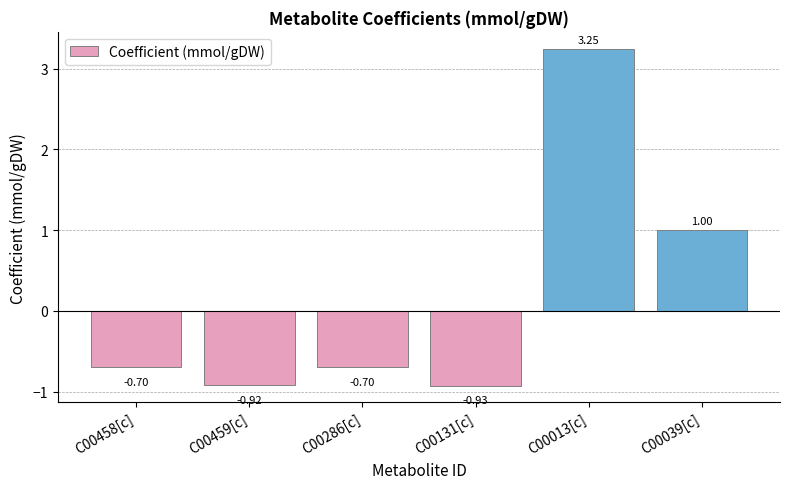

How many data points are less than 0?

4